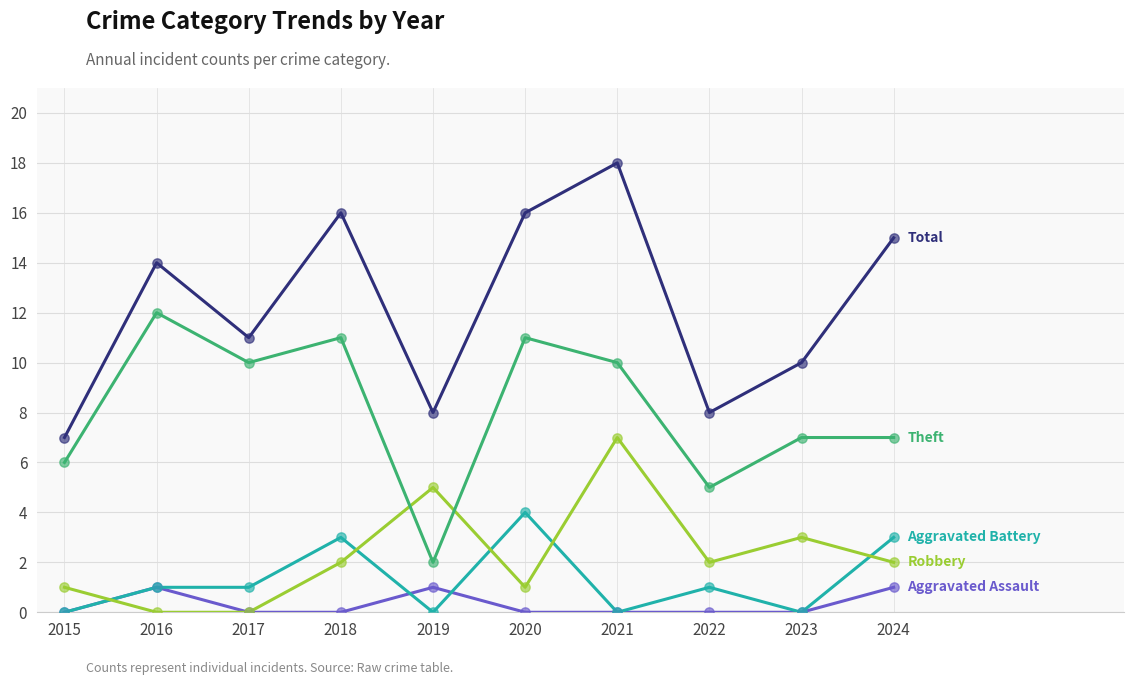

What is the difference between the highest and lowest values at 2021?

18